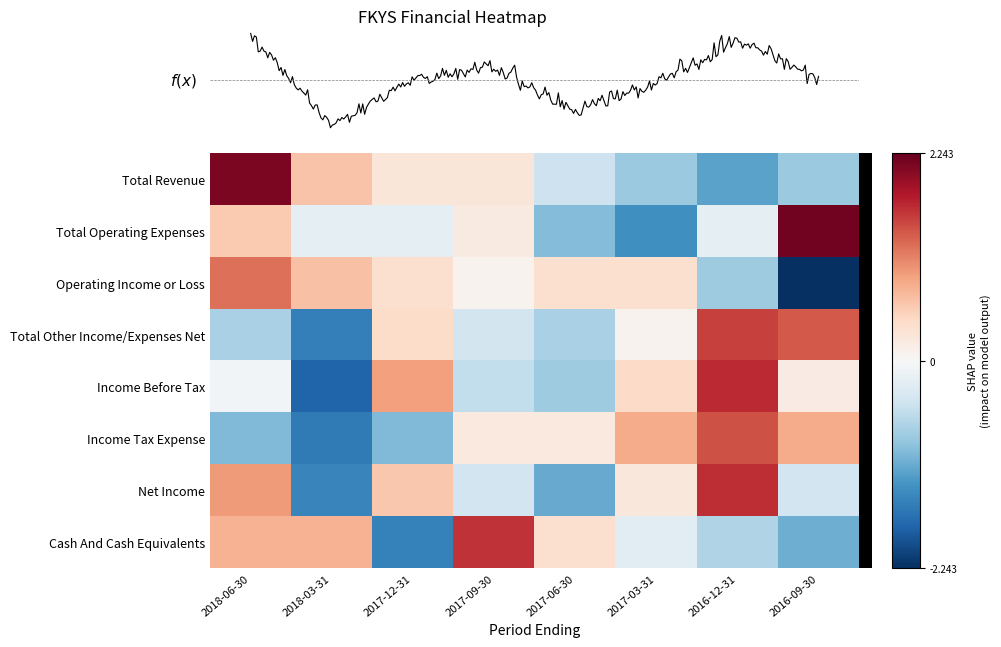

What is the lowest value of the Income Tax Expense series?

-1.6